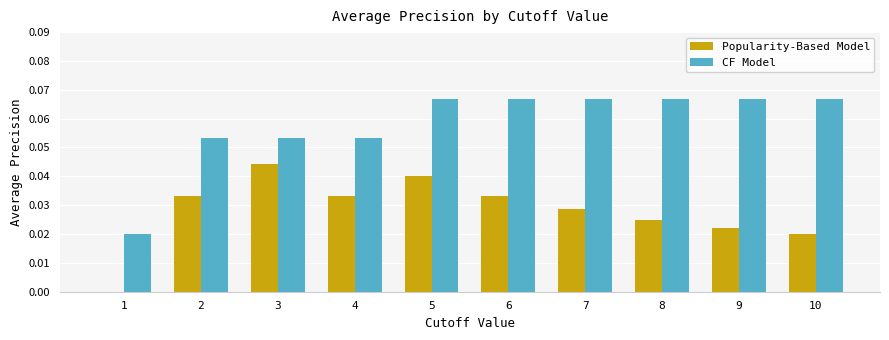

Is the value of CF Model at 7 greater than the value of Popularity-Based Model at 7?

Yes